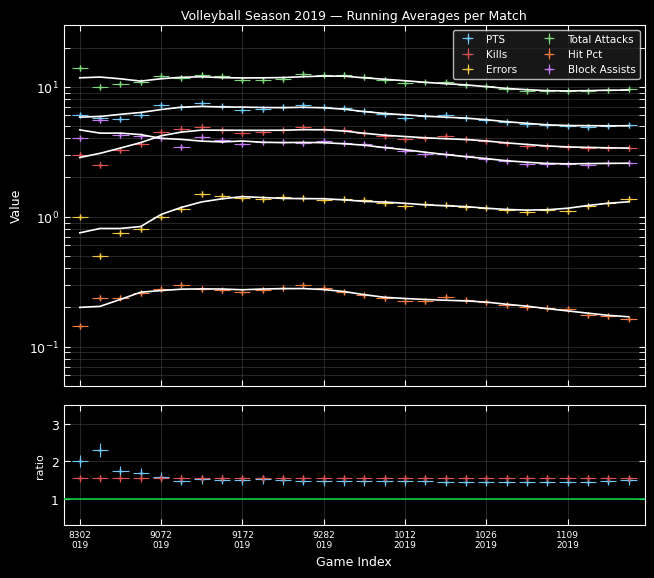

Between 1026 2019 and 9172 019, which is larger?

9172 019